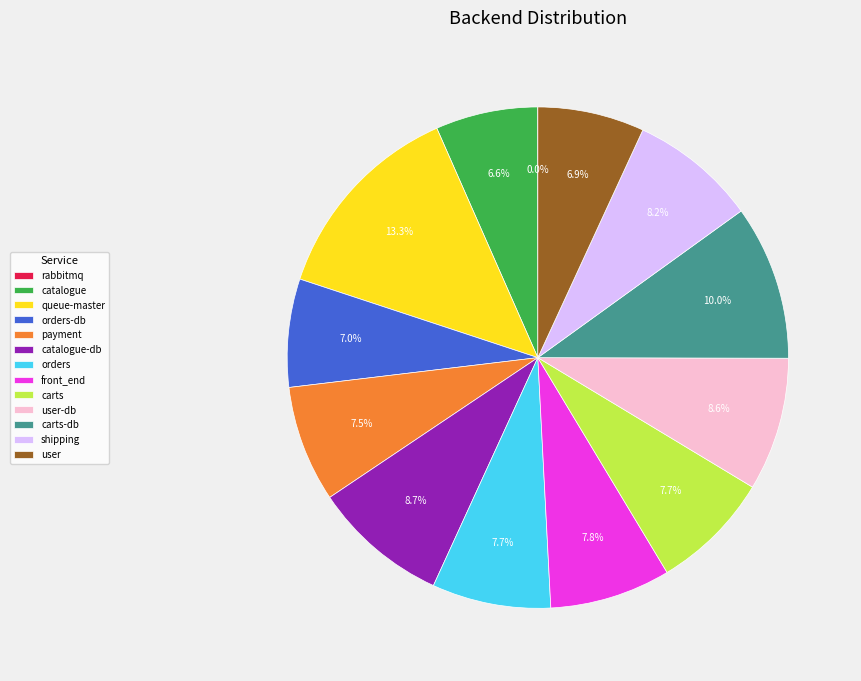

The carts-db slice represents 1% of the pie. True or false?

False